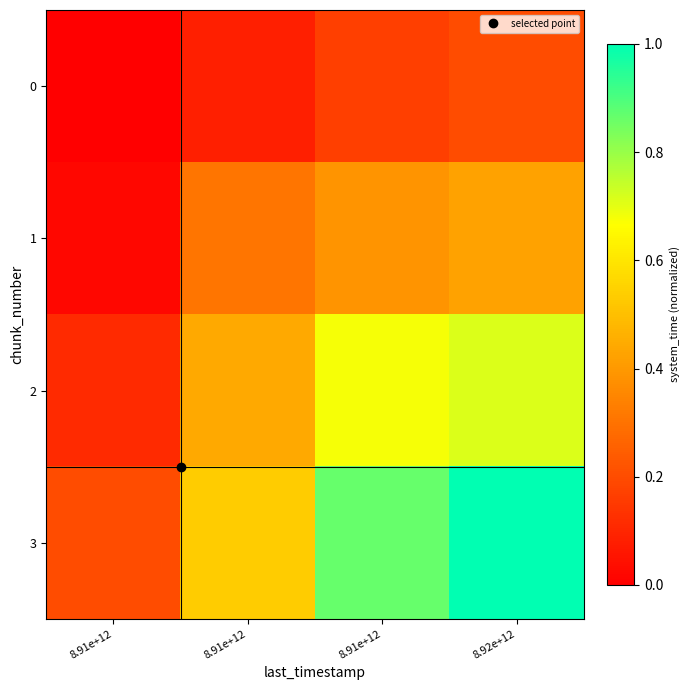

At how many categories does at least one series exceed 0?

4